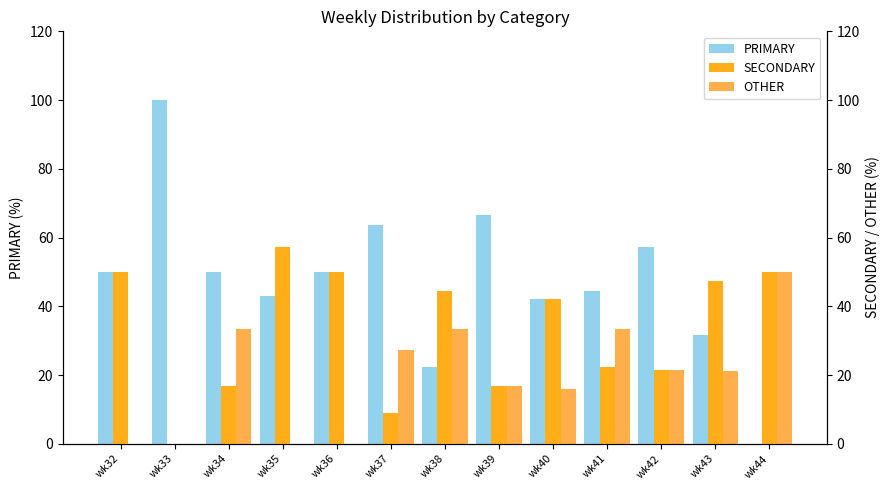

Between wk36 and wk41, which series saw the biggest shift?

OTHER